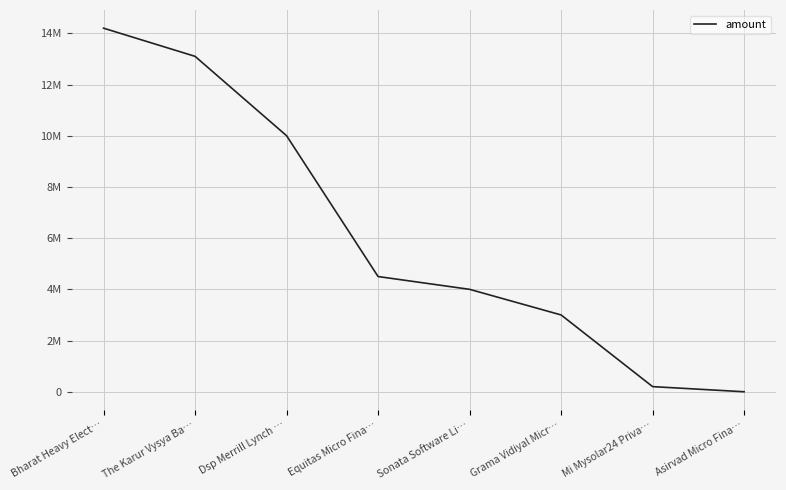

What is the difference between the maximum and minimum values?

14200000